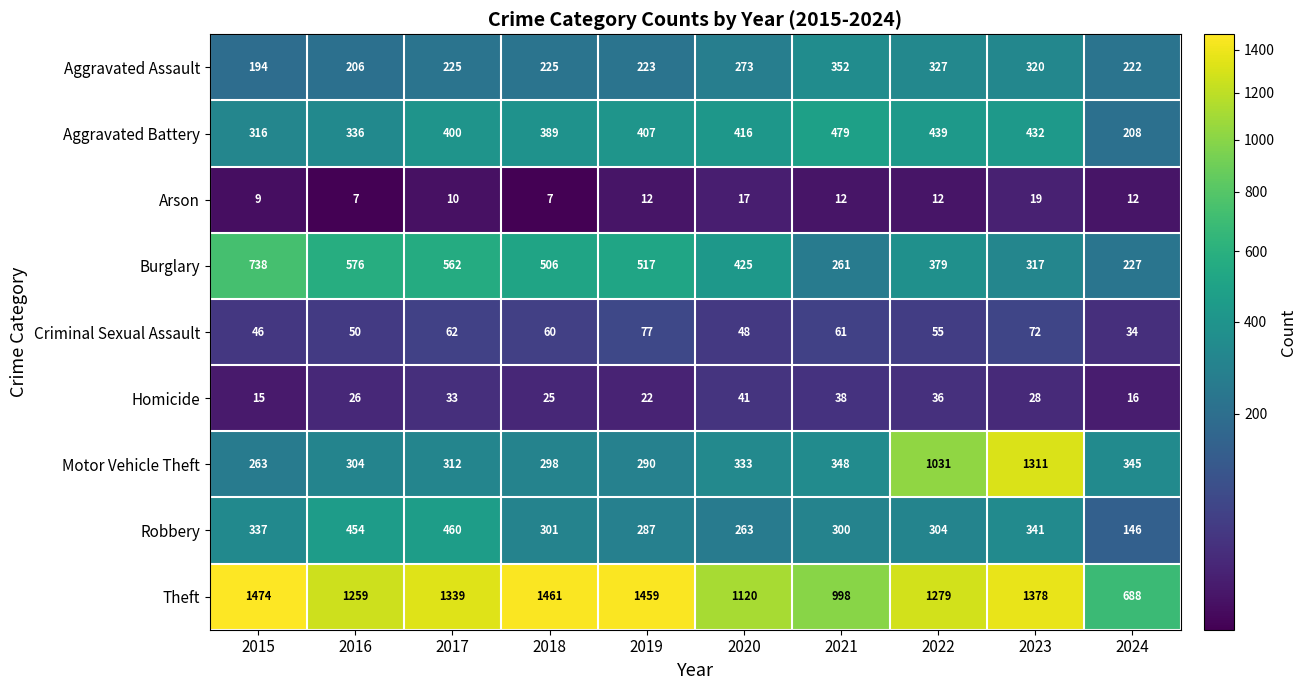

What is the sum of all Robbery values?

3193